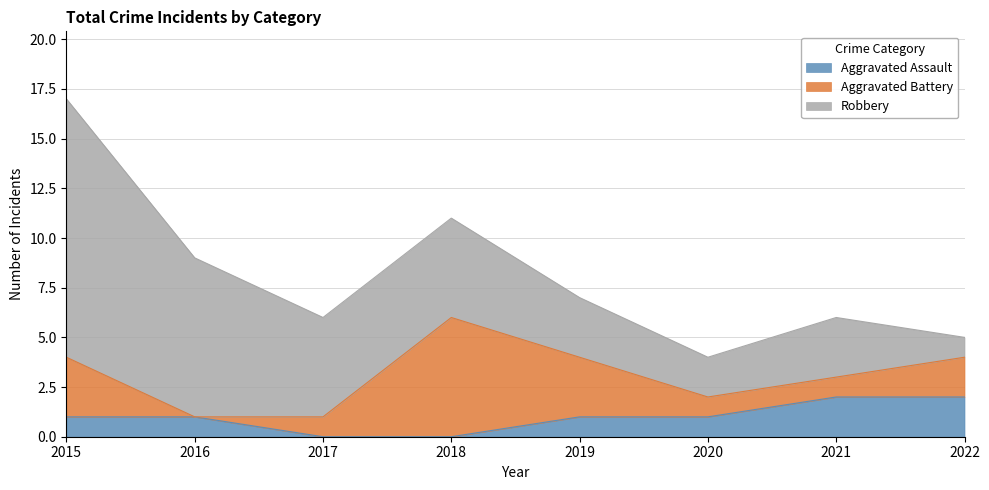

What is the maximum value for Robbery?

13